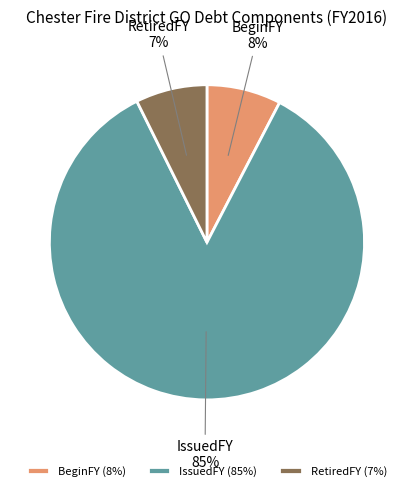

To the nearest percent, what is the combined percentage of BeginFY and IssuedFY?

93%